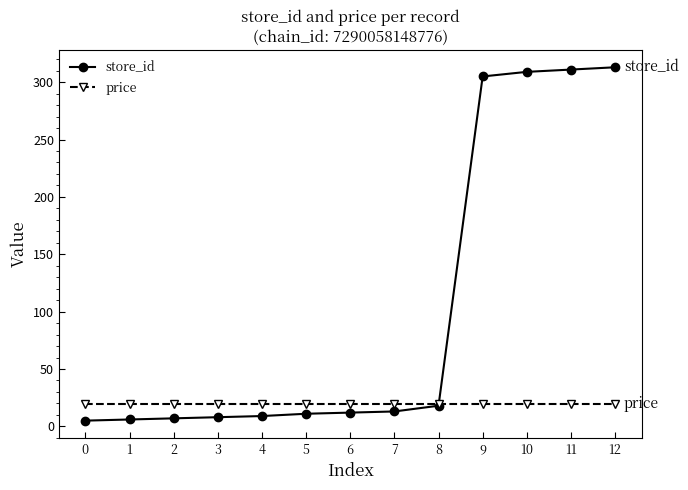

Which series has the largest total across all categories?

store_id